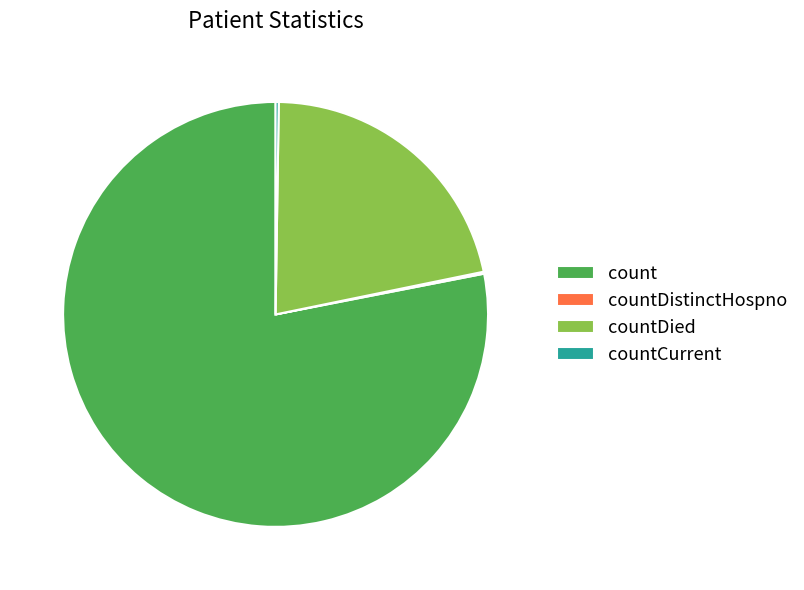

What is the largest slice in the pie chart?

count